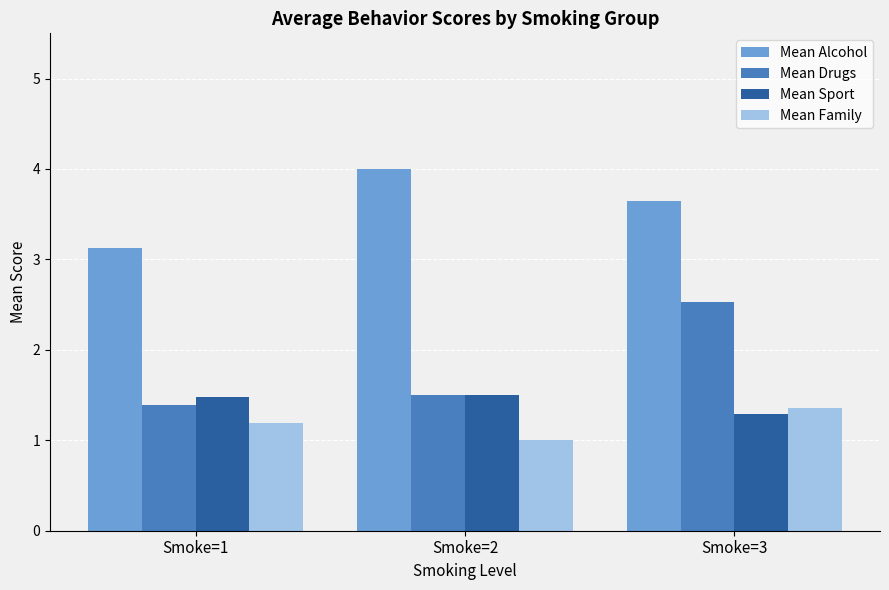

What is the maximum value for Mean Drugs?

2.5